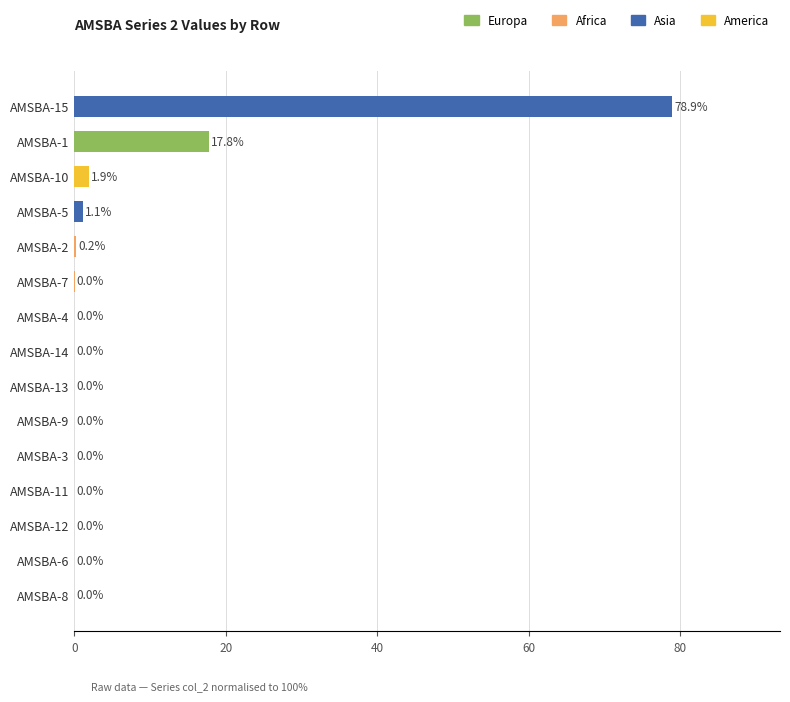

Where is the data nearest to the value 39?

AMSBA-1